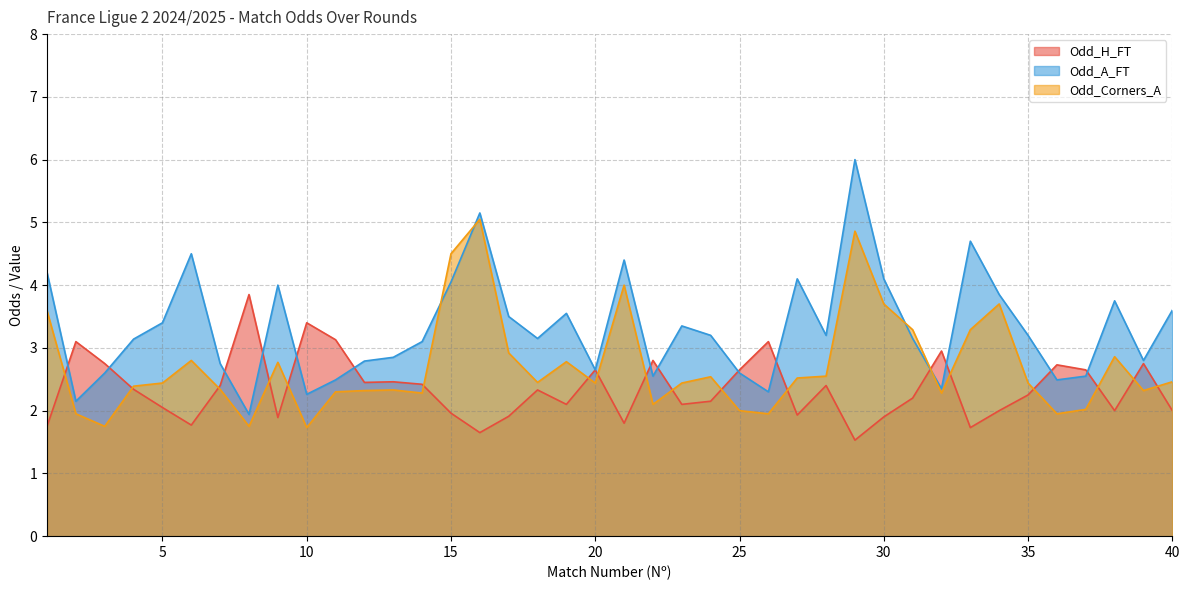

Does the chart display data point markers on the line(s)?

No